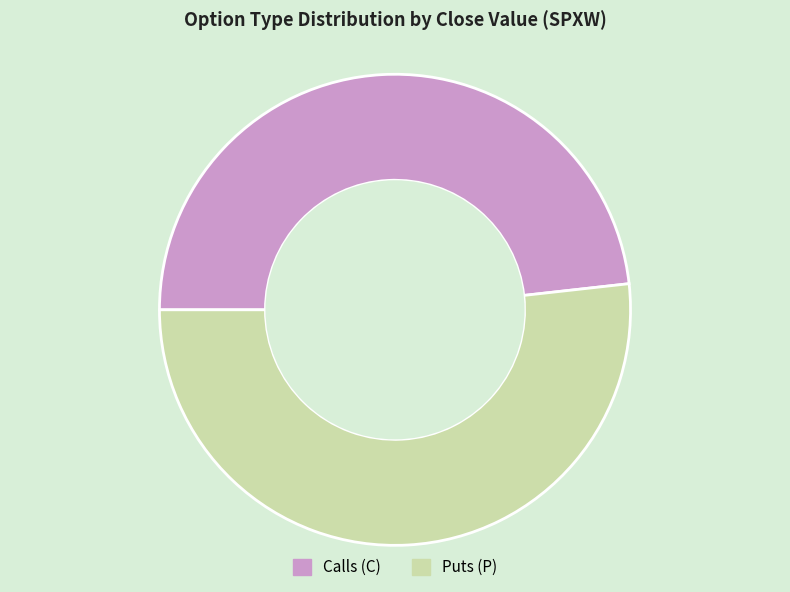

Is there any slice that represents more than half of the pie?

Yes